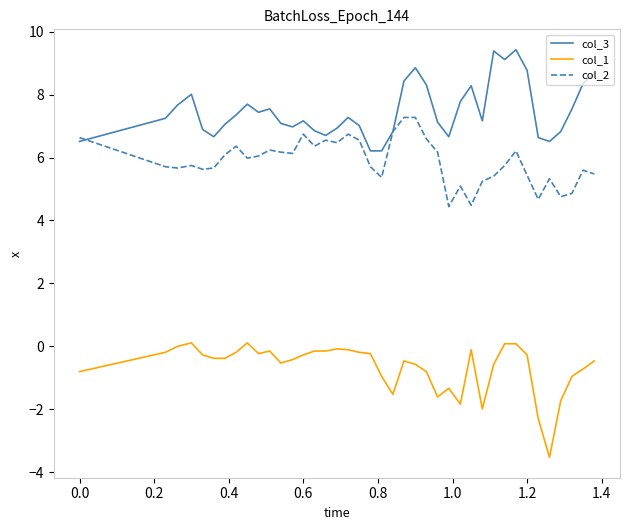

How many lines are shown in the chart?

3